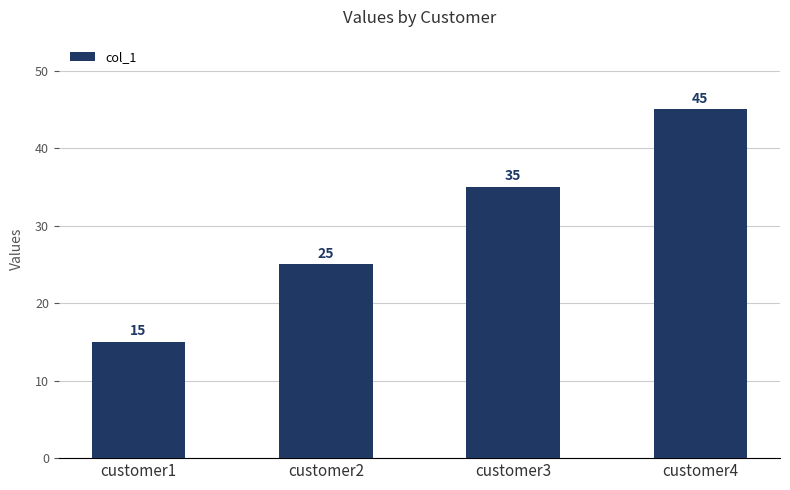

At which label is the value closest to 30?

customer2